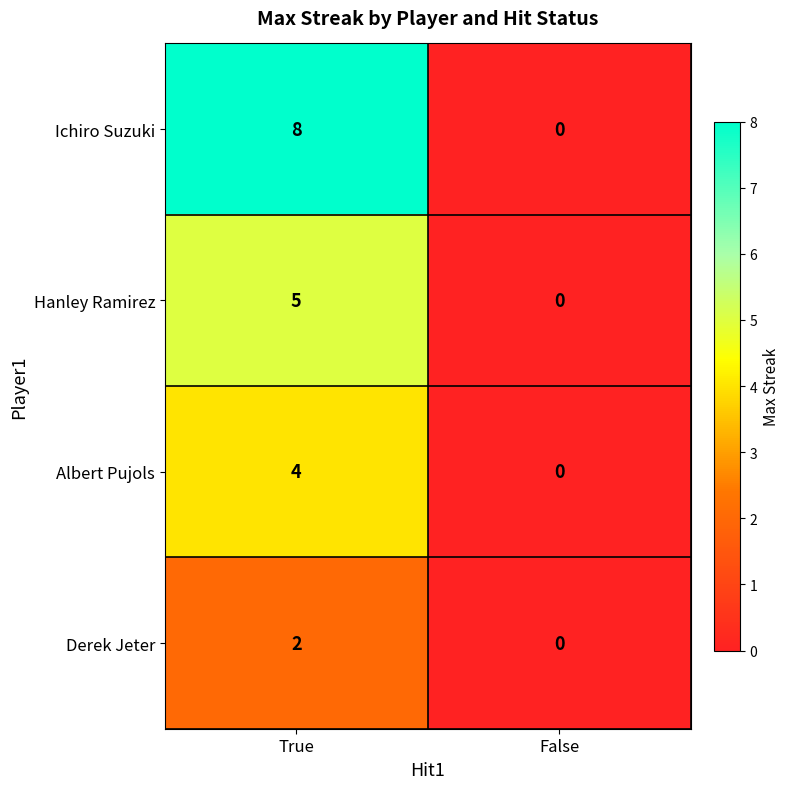

What is the difference between the Hanley Ramirez values at True and False?

5